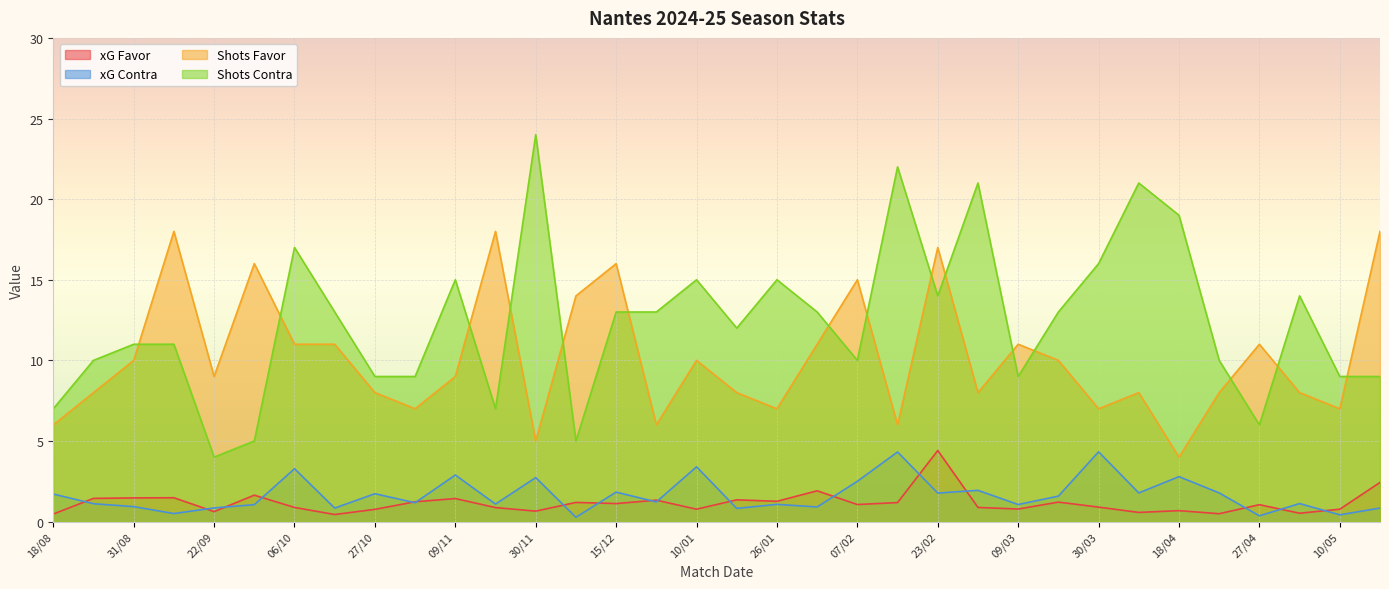

What is the value of the xG Favor point at the 8th from the left?

0.4